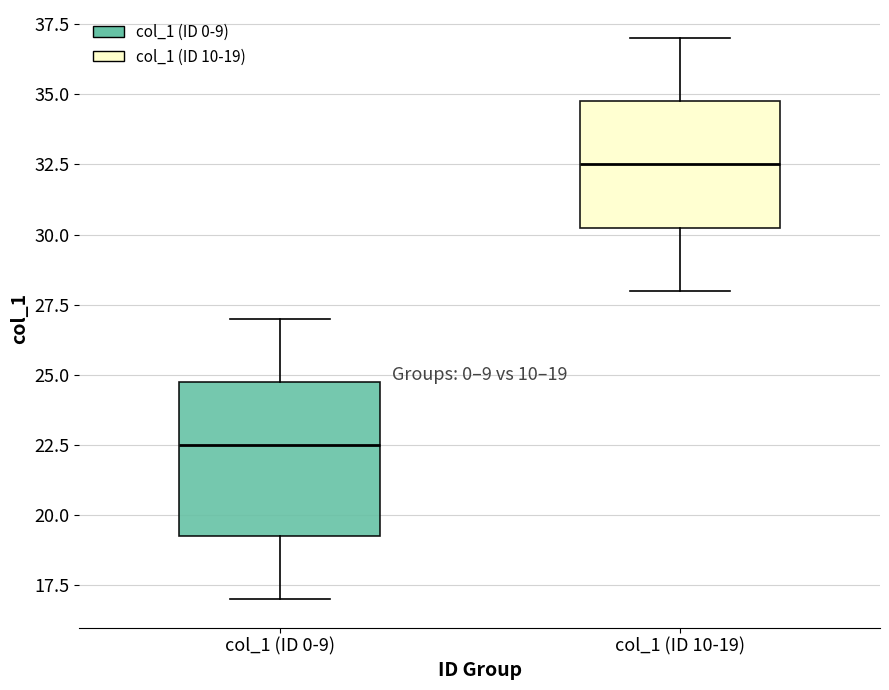

Which box's median line is the lowest?

col_1 (ID 0-9)